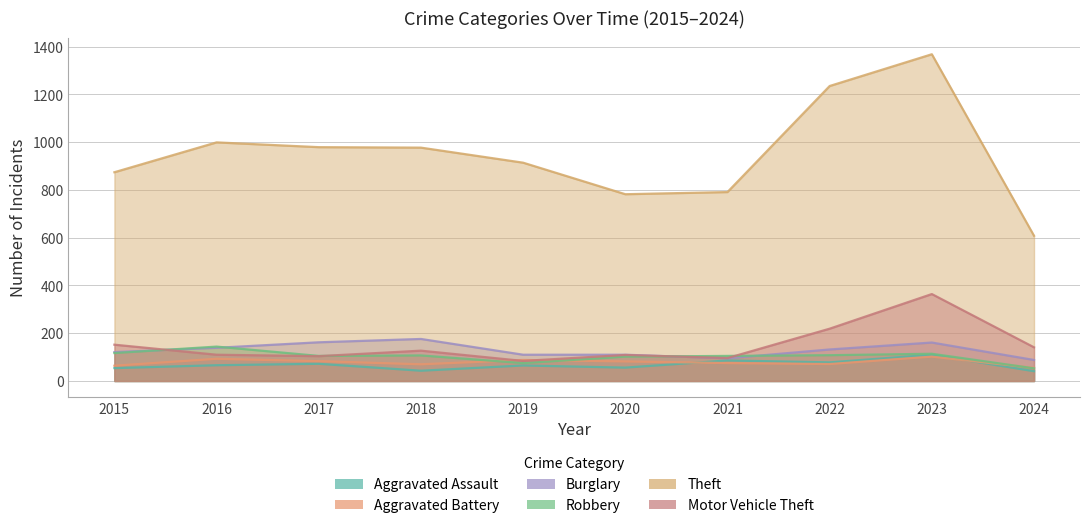

Between 2019 and 2018, which is larger?

2019